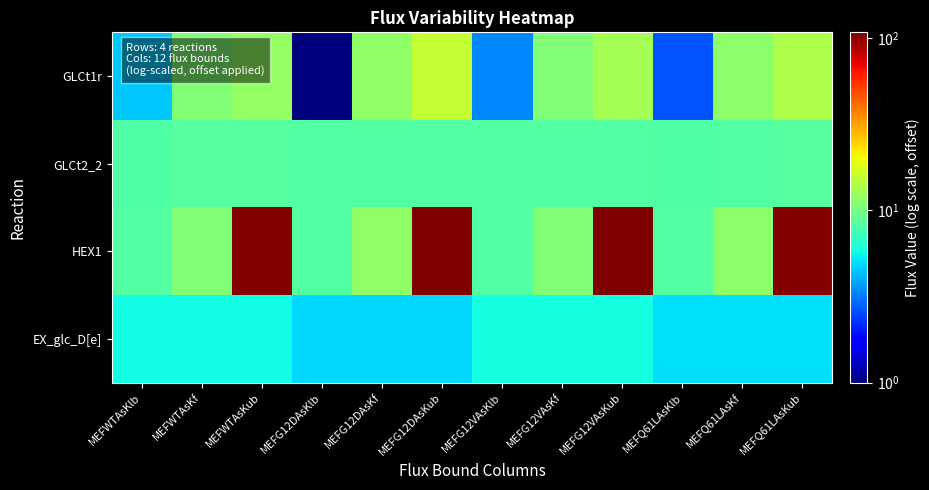

What is the spread (max minus min) of values at MEFG12VAsKub?

102.4